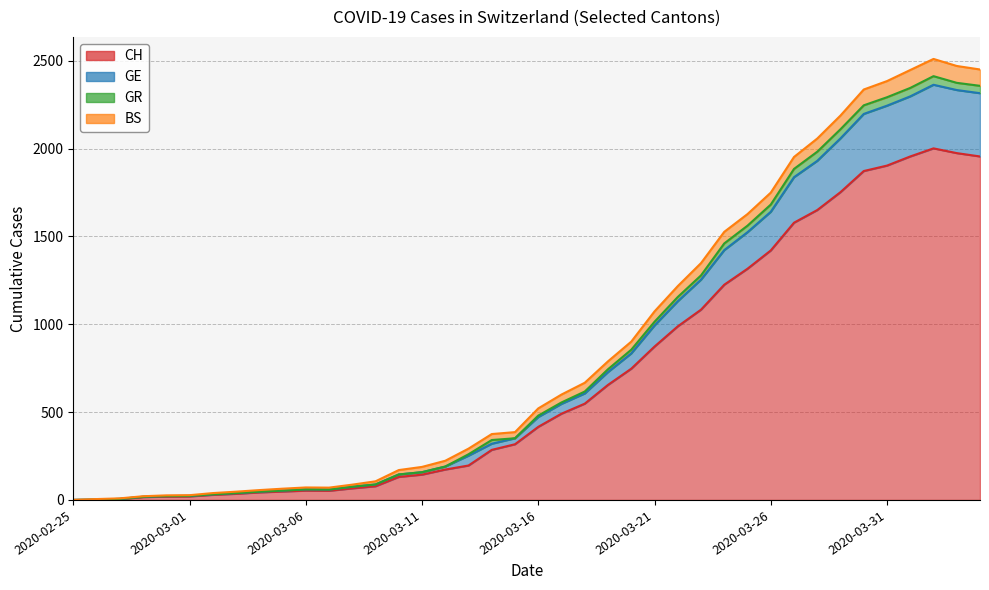

What is the maximum value for CH?

2001